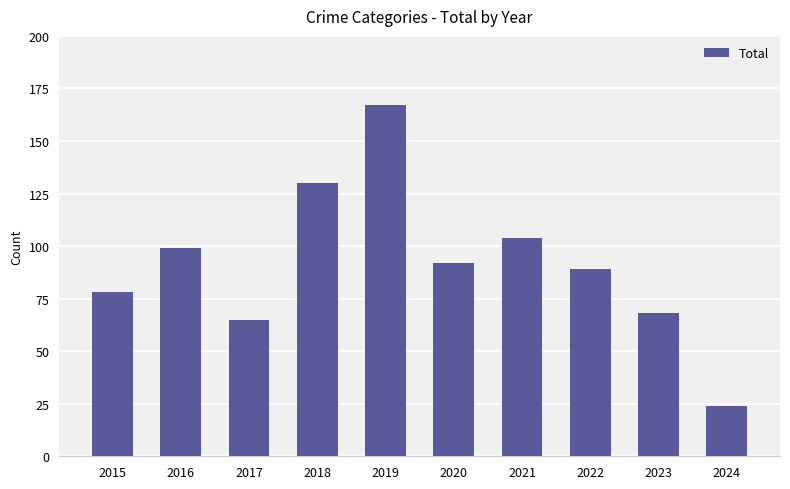

At which category does the chart reach its minimum across all series?

2024